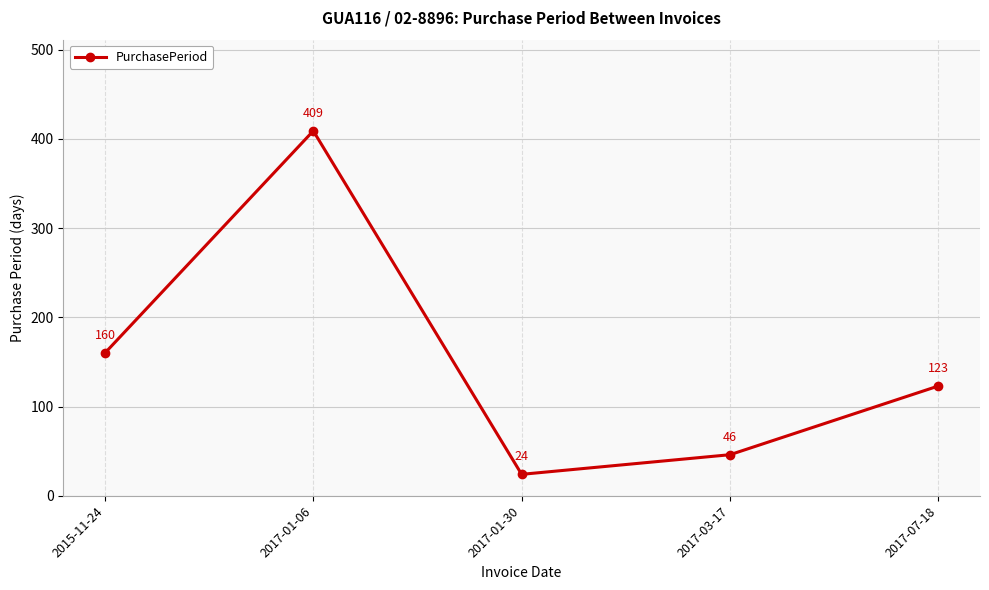

What position from the left is 2017-03-17?

4